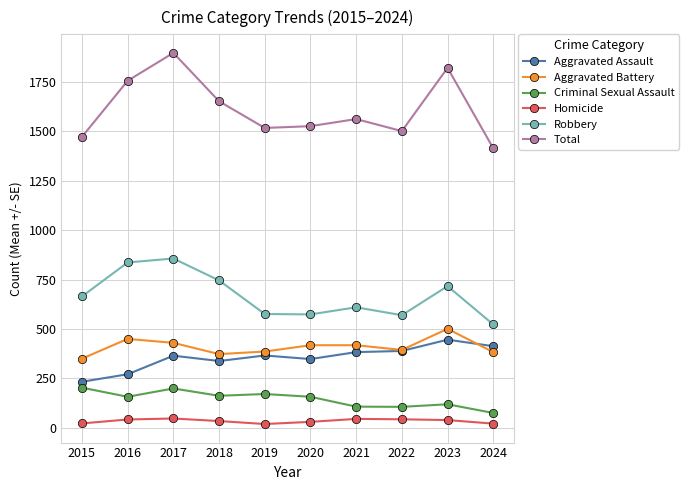

What is the sum of all Criminal Sexual Assault values?

1456